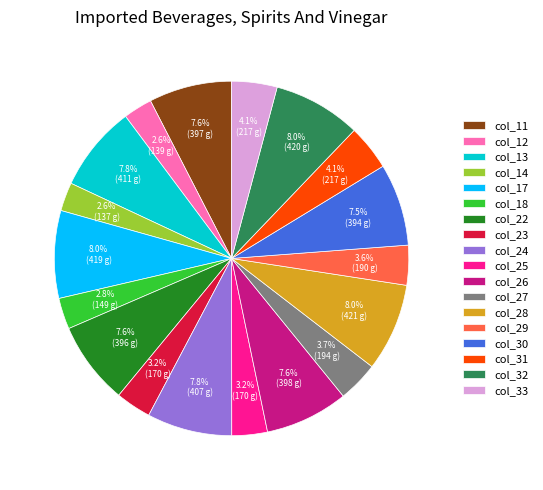

Is there a majority slice in this chart?

No